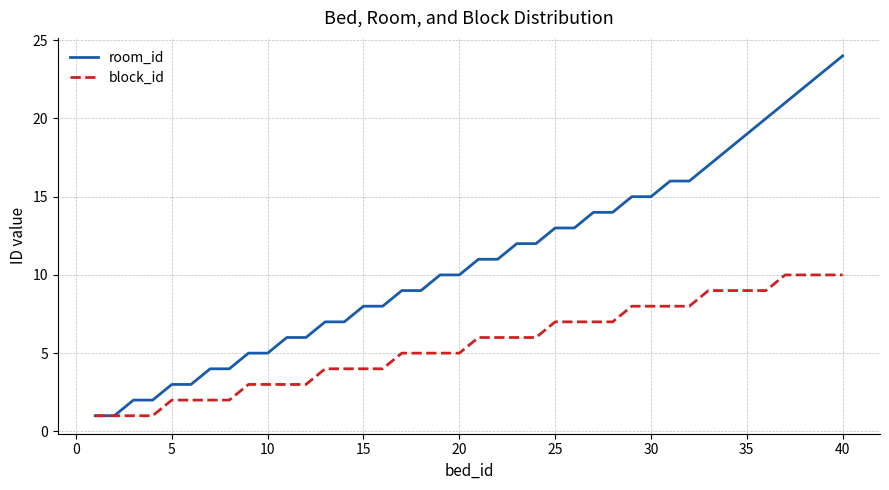

Which series has the widest spread of values?

room_id